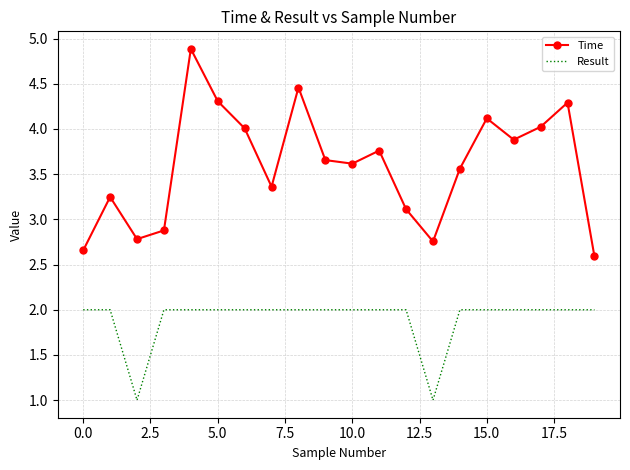

Which series has the largest total across all categories?

Time